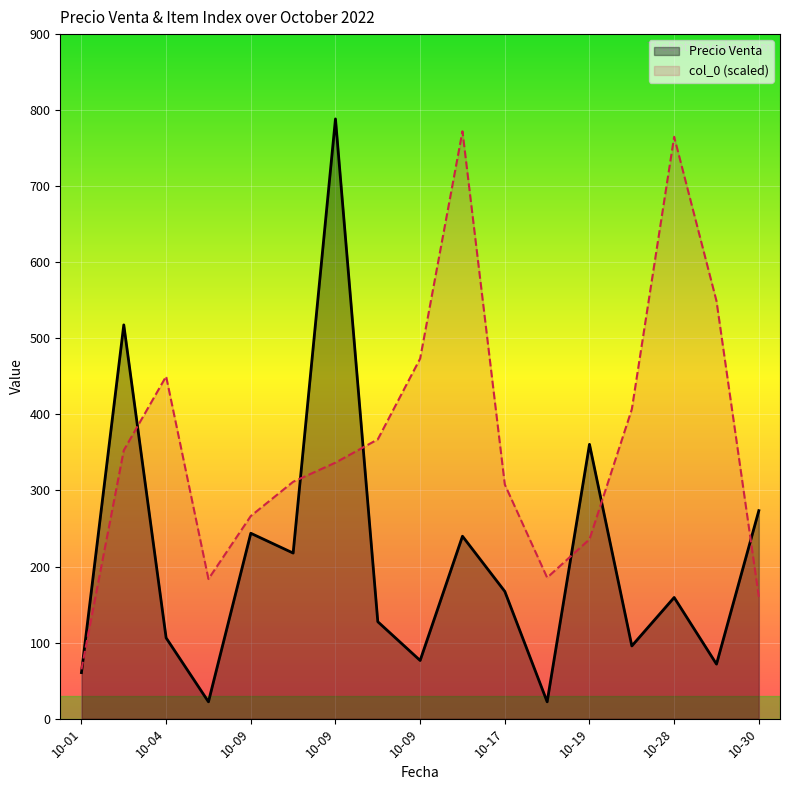

List the series in order of their overall mean, highest first.

col_0 (scaled), Precio Venta